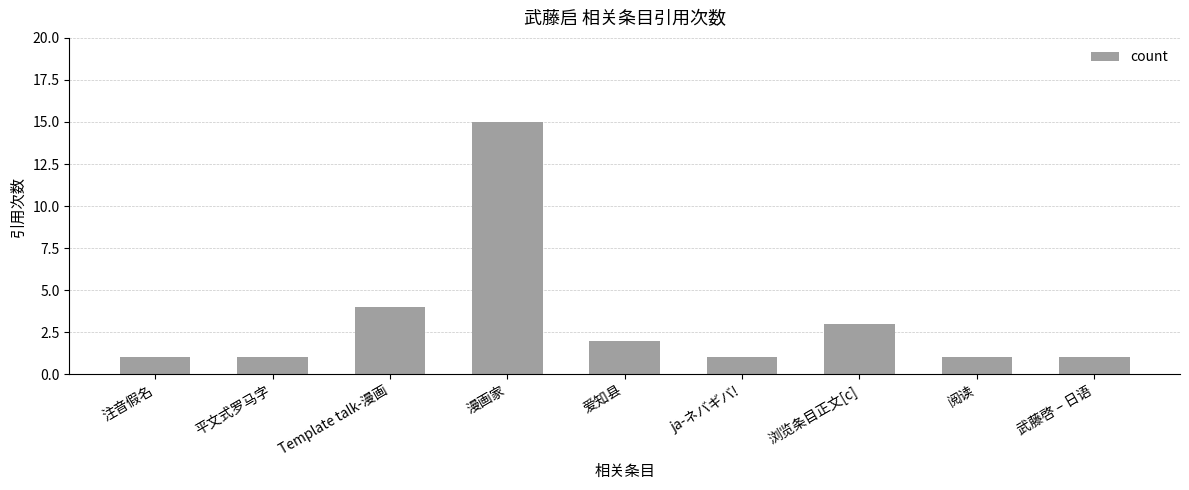

What is the label of the 6th bar from the left?

ja-ネバギバ!